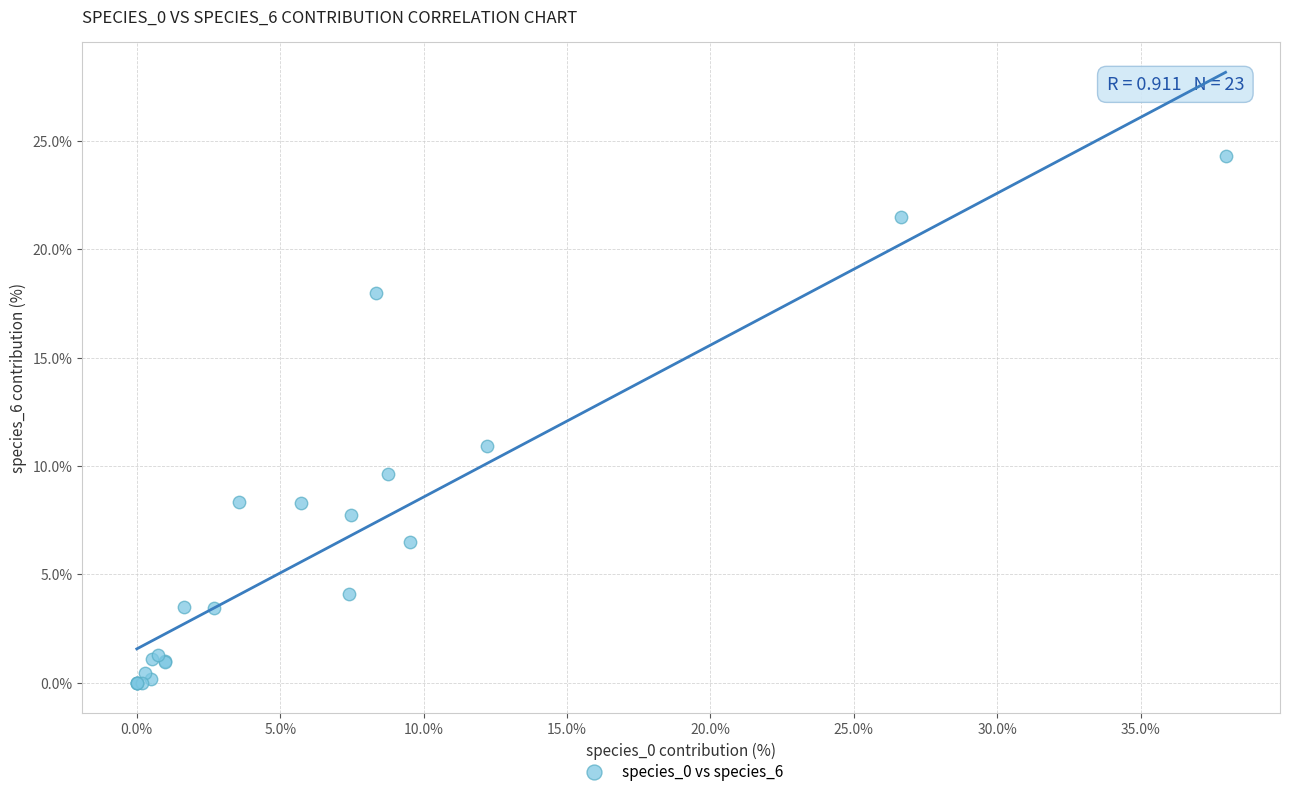

What Y value in the scatter plot is closest to 12?

10.9